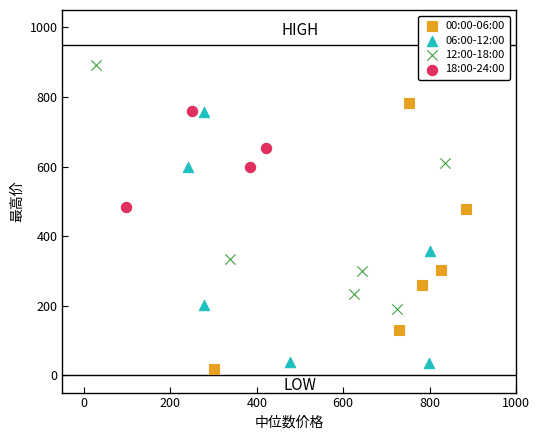

Which series contains the highest Y value?

12:00-18:00